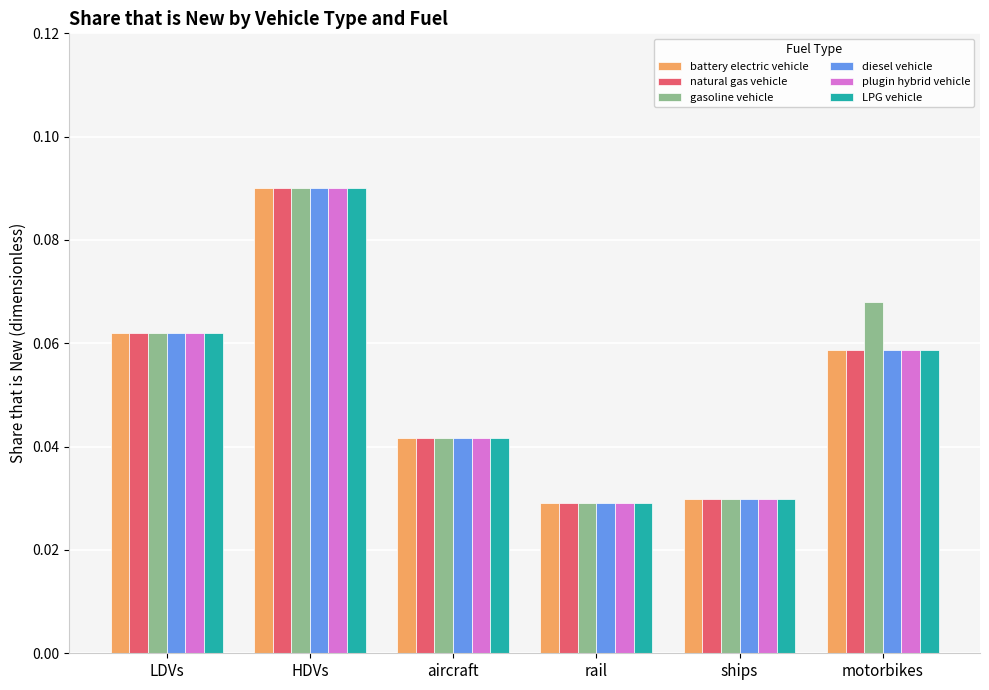

At which category is the sum across all series the highest?

HDVs